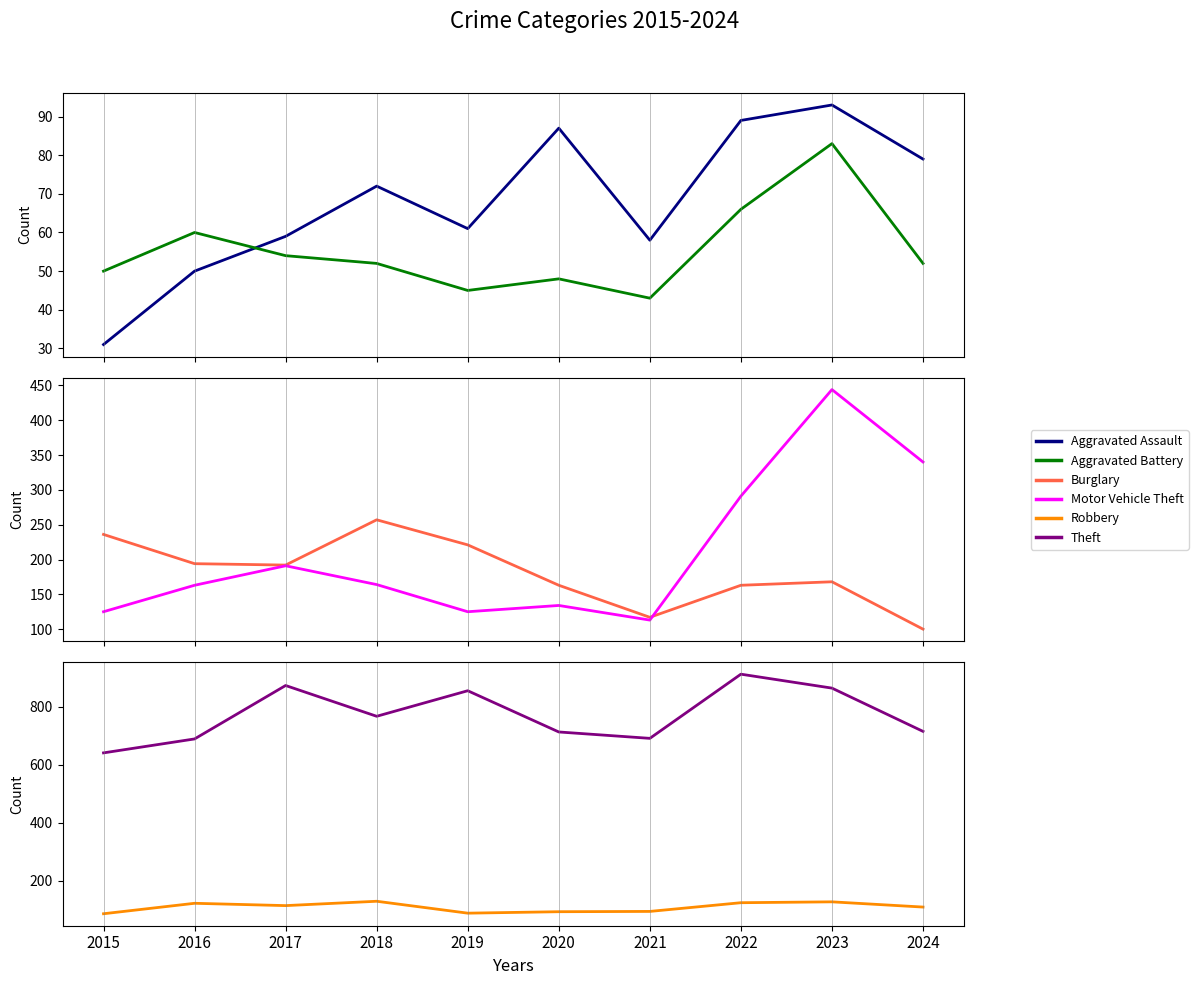

True or false: Robbery has a value of 59 at 2022.

False